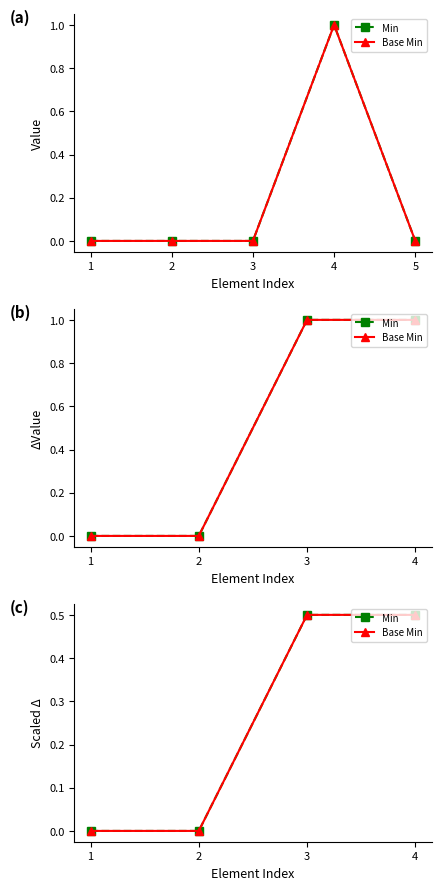

The value of Min at 1 is 0.3. True or false?

False